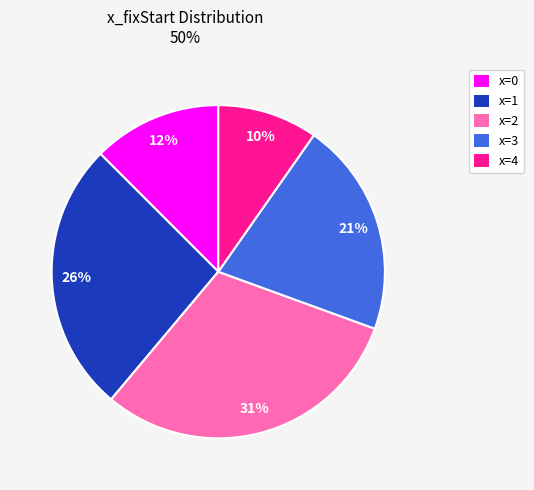

Is there any slice that represents more than half of the pie?

No